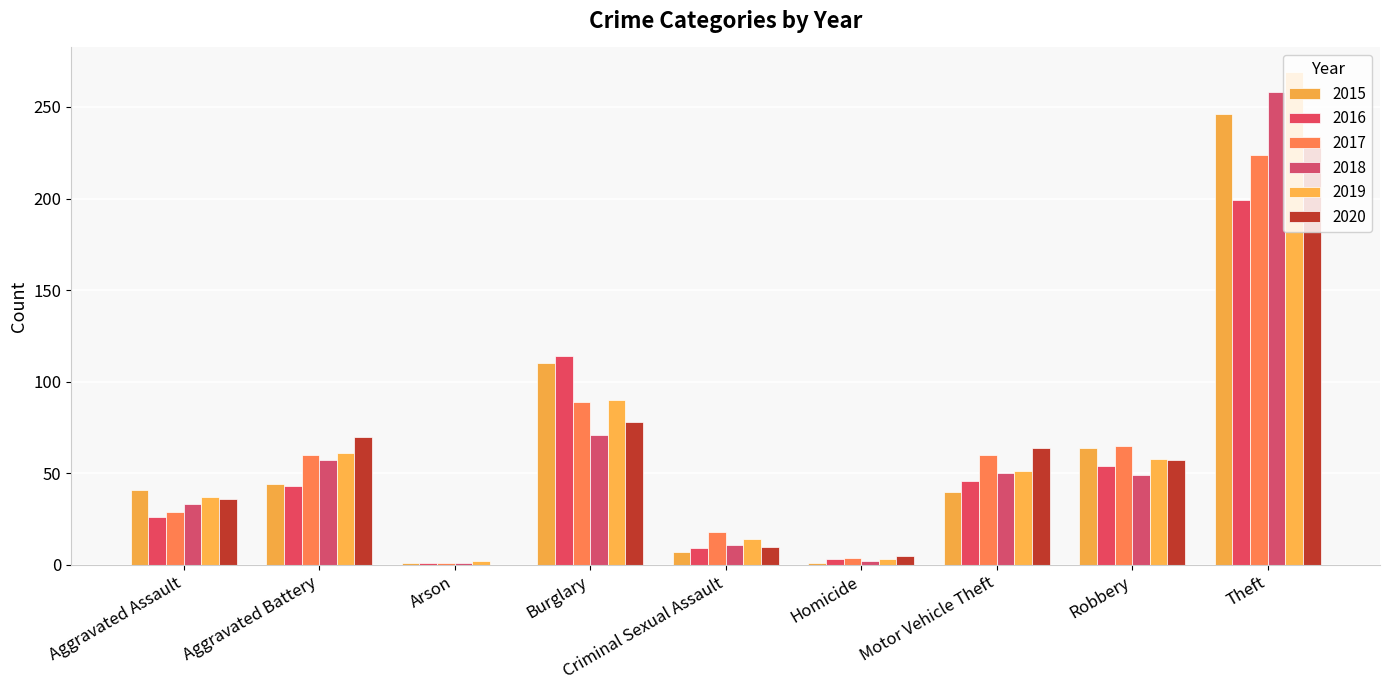

Are the bars horizontal?

No